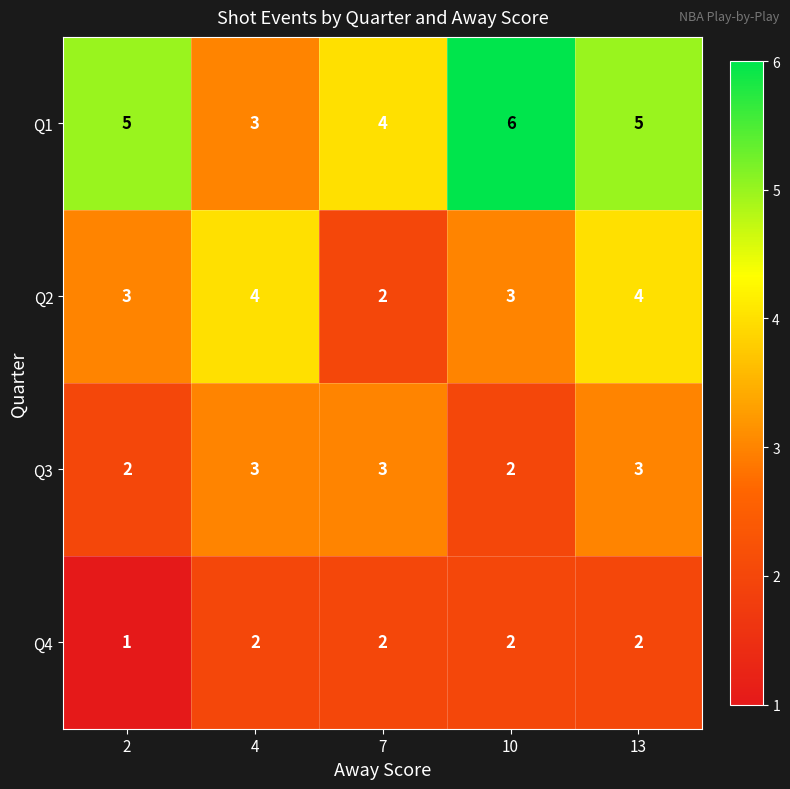

Between 7 and 10, which series saw the biggest shift?

Q1